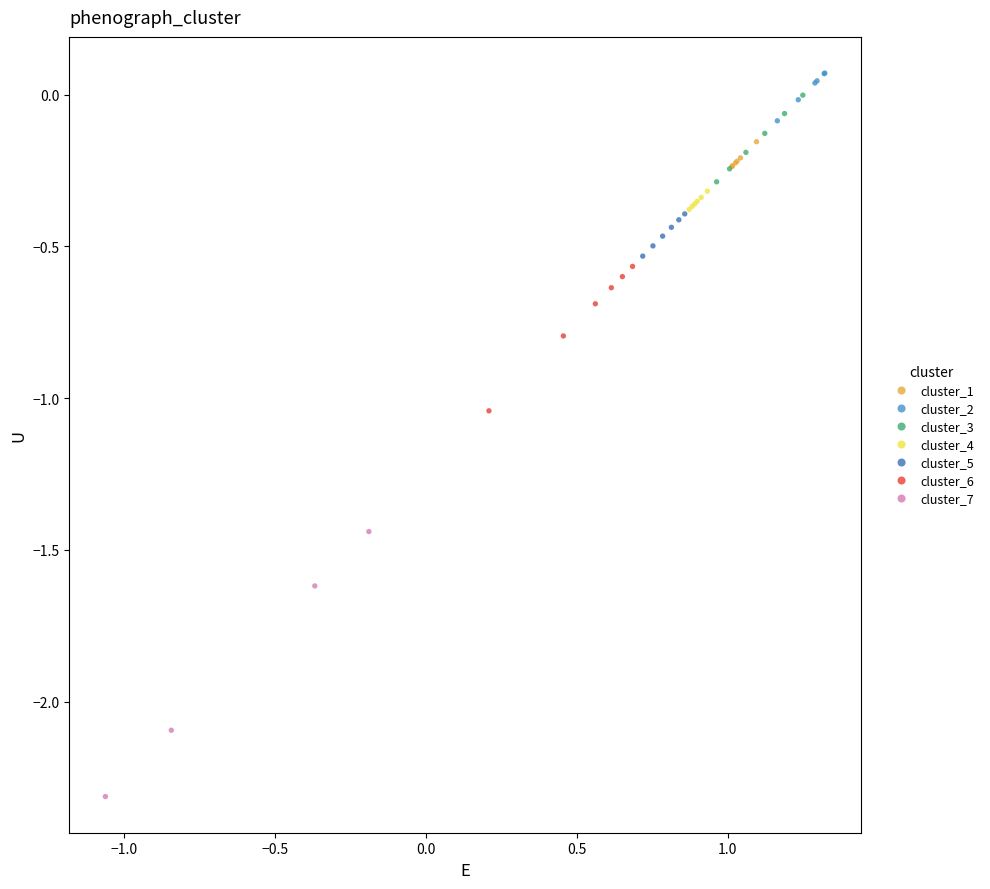

Which series reaches the minimum Y coordinate?

cluster_7